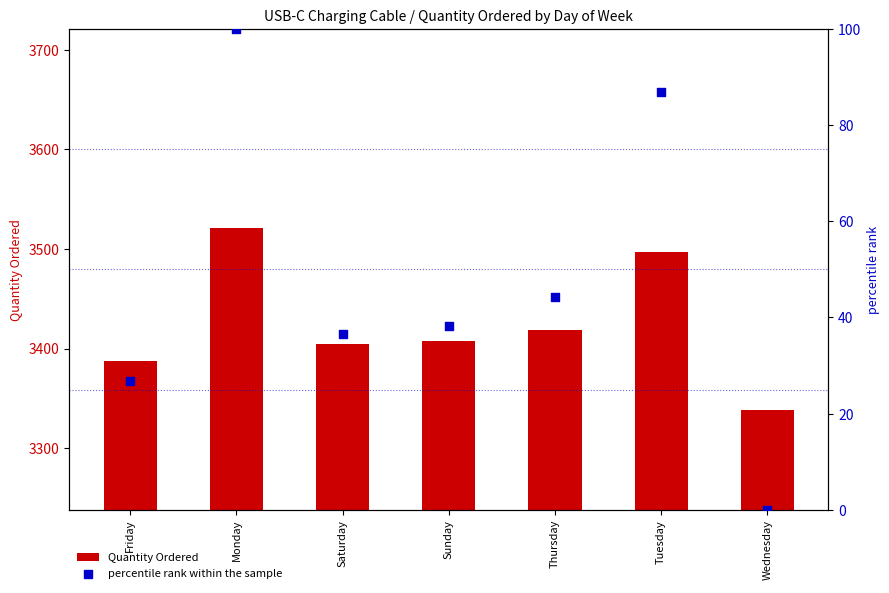

What are all the series names shown in the legend?

Quantity Ordered, percentile rank within the sample